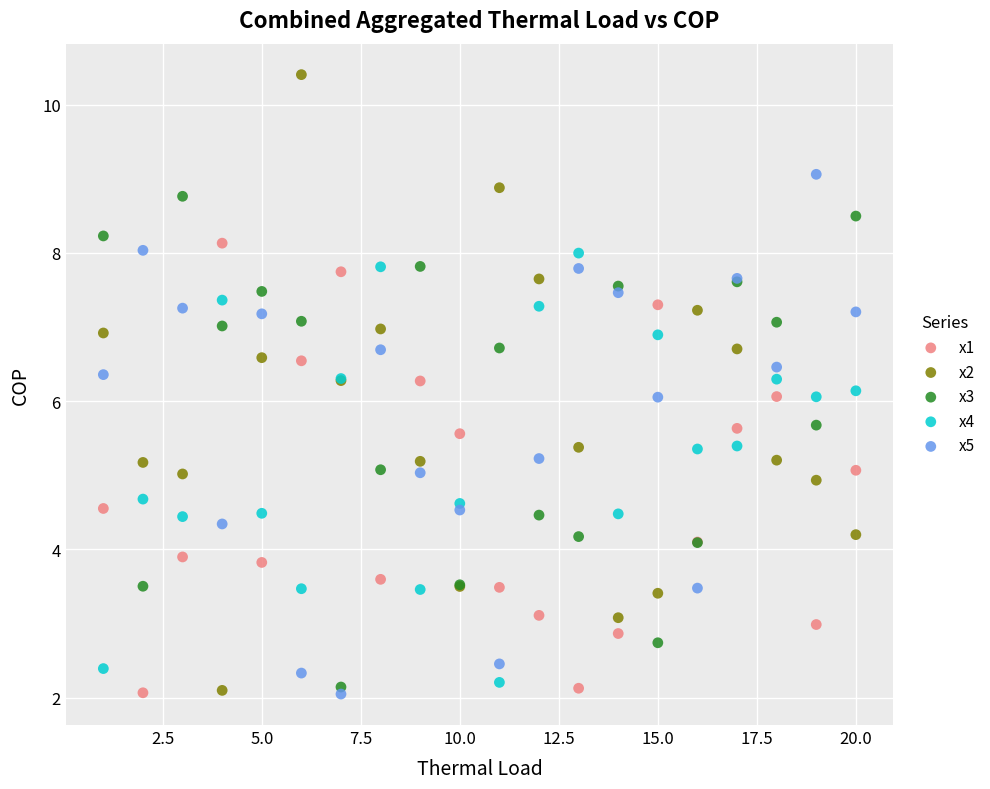

Which series reaches the maximum Y coordinate?

x2